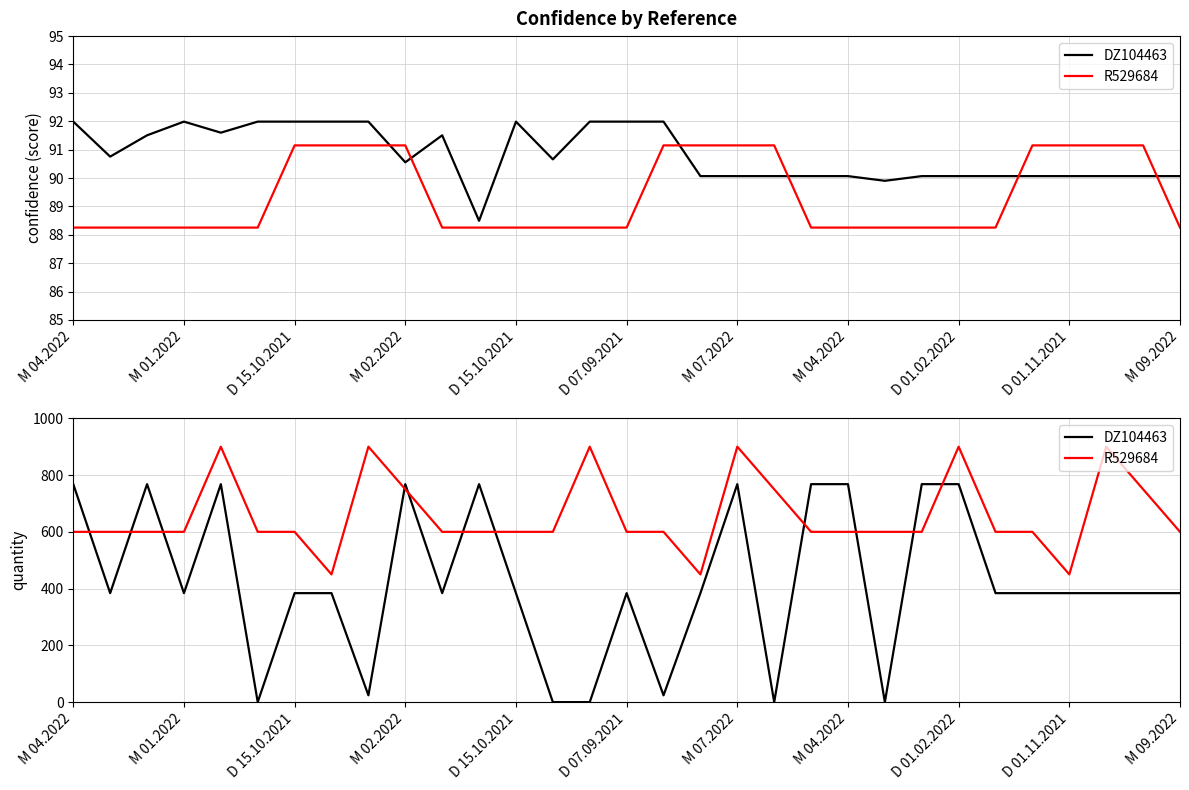

Where does the R529684 series first go above 600?

D 15.10.2021